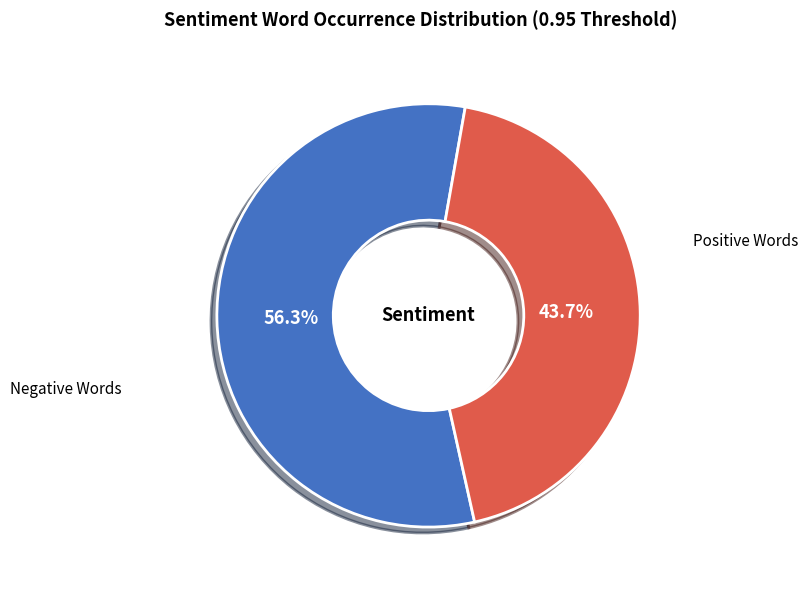

What is the smallest slice in the pie chart?

Positive Words